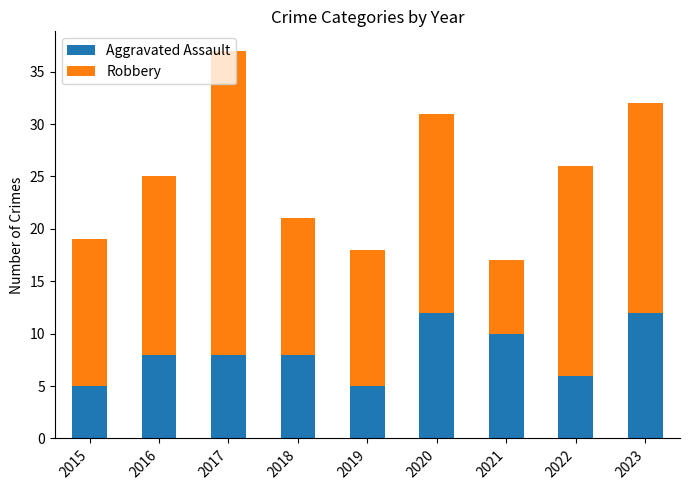

How many bars are there in total?

9